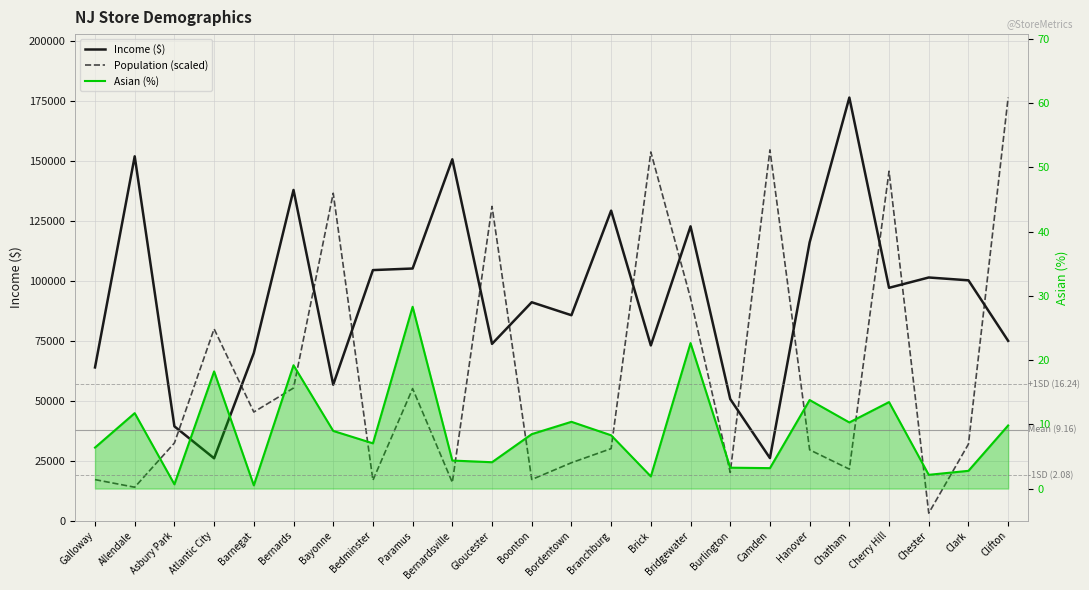

True or false: Income ($) and Asian (%) intersect in this chart.

False